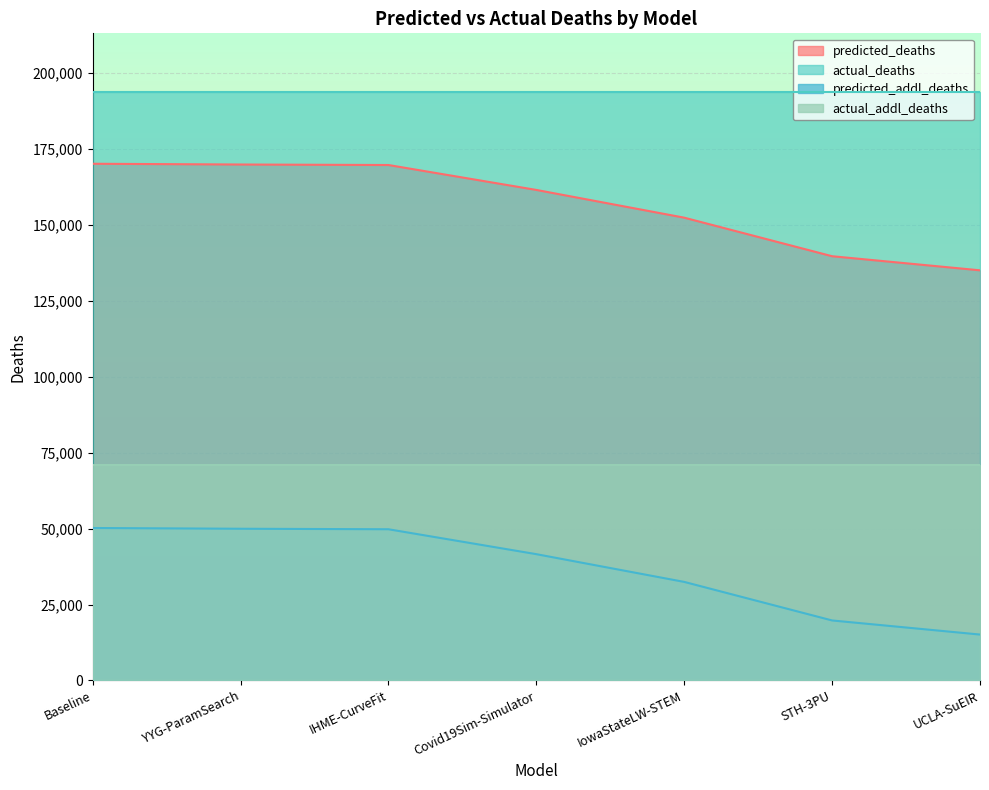

True or false: predicted_addl_deaths has a value of 19782.5 at IowaStateLW-STEM.

False